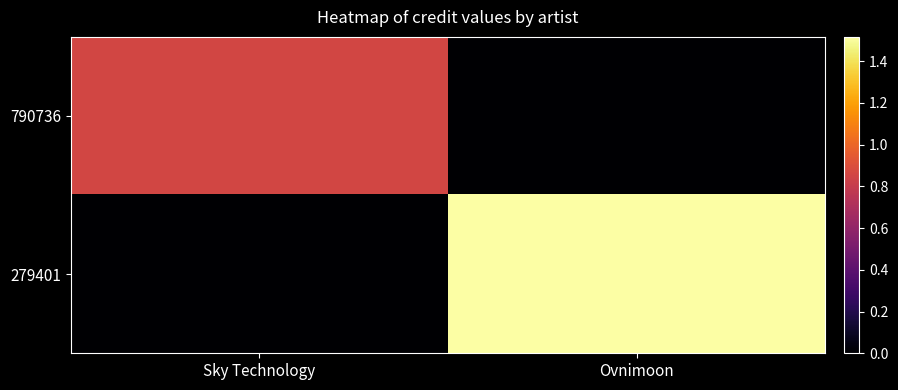

Reading right to left, extract all data points from this chart.

790736: Ovnimoon=0	Sky Technology=858365
279401: Ovnimoon=1515920	Sky Technology=0